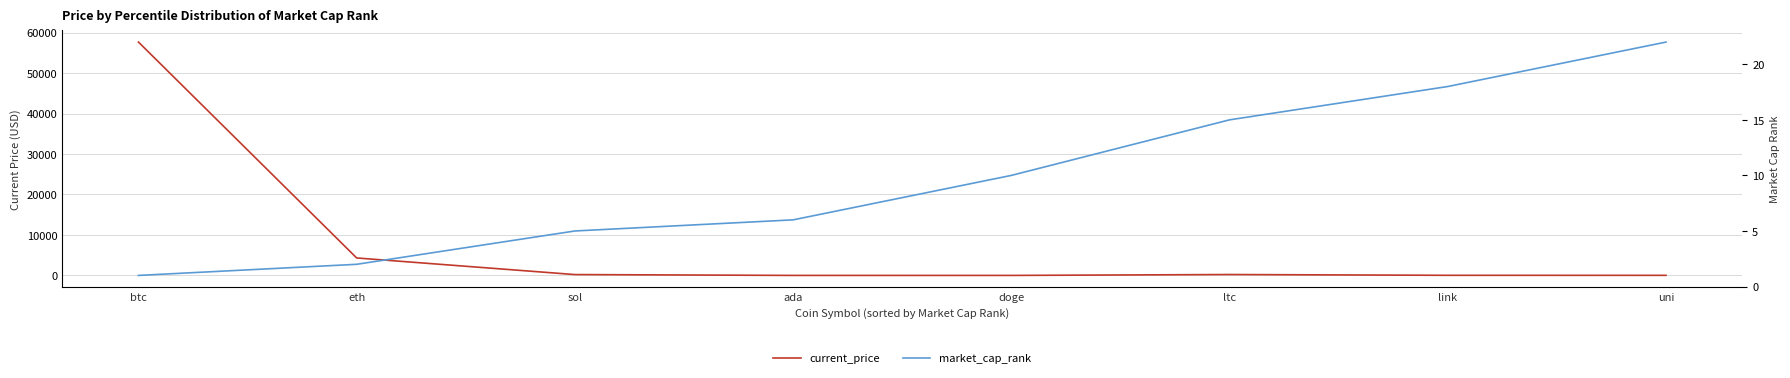

Reading right to left, what are all the values shown in this chart?

current_price: 20.9	26.4	218.8	0.2	1.7	209.0	4314.9	57674.0
market_cap_rank: 22.0	18.0	15.0	10.0	6.0	5.0	2.0	1.0